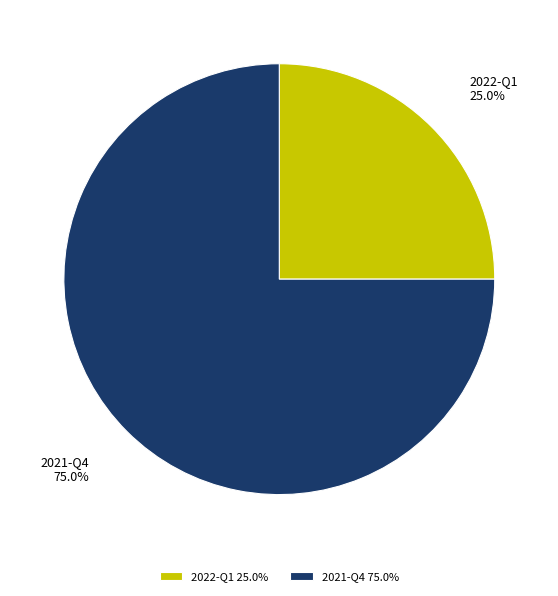

Is 2022-Q1 the majority of the pie?

No